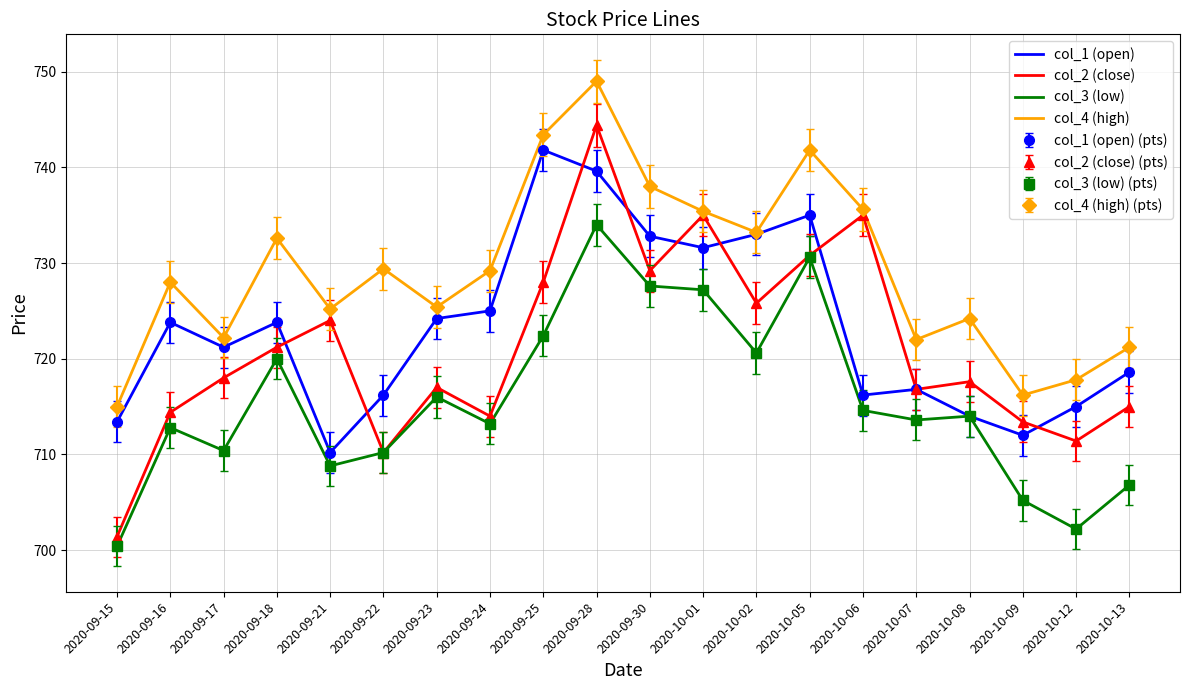

What is the highest value of the col_4 (high) series?

749.0